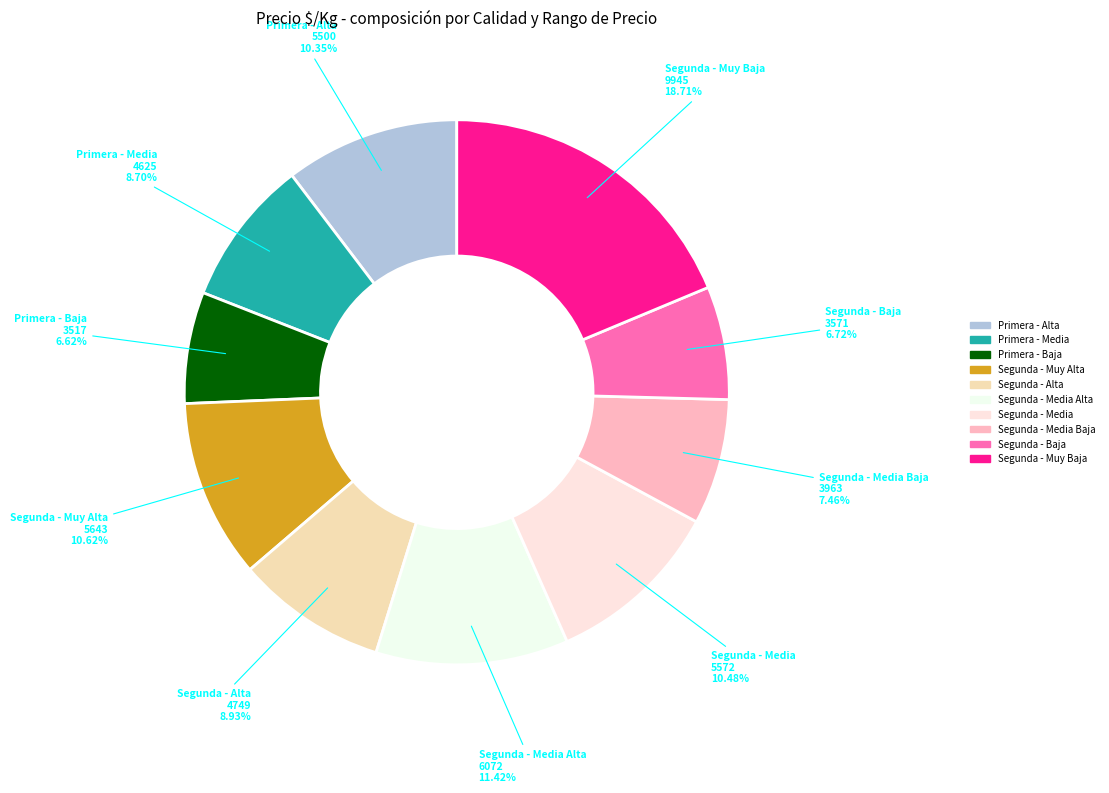

To the nearest percent, what is the difference between the largest and smallest slice percentages?

12%